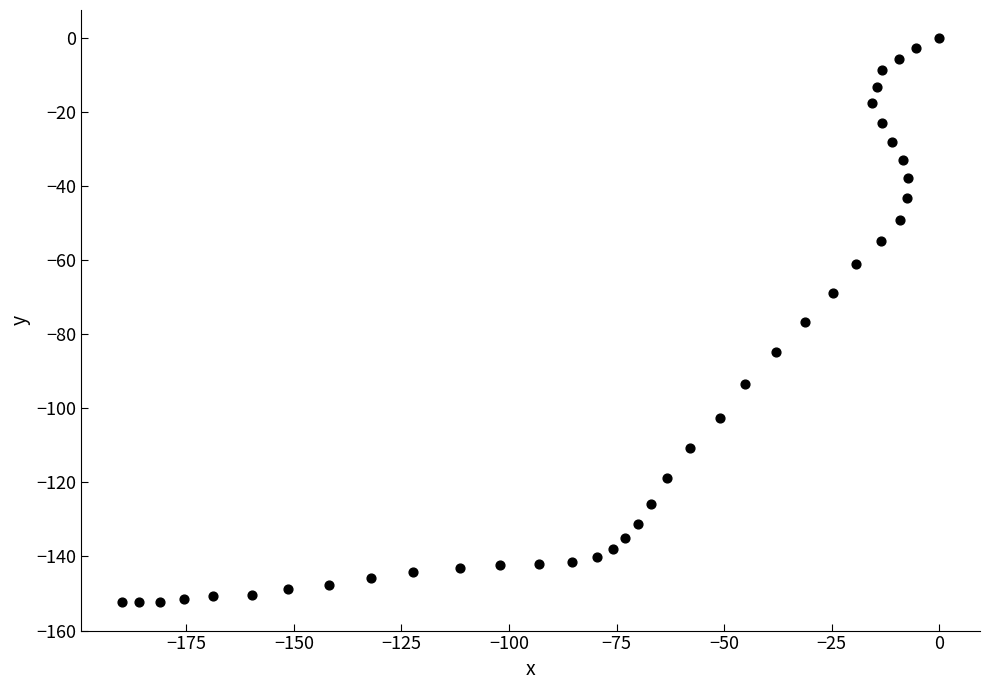

What is the range of Y values (max minus min)?

152.4